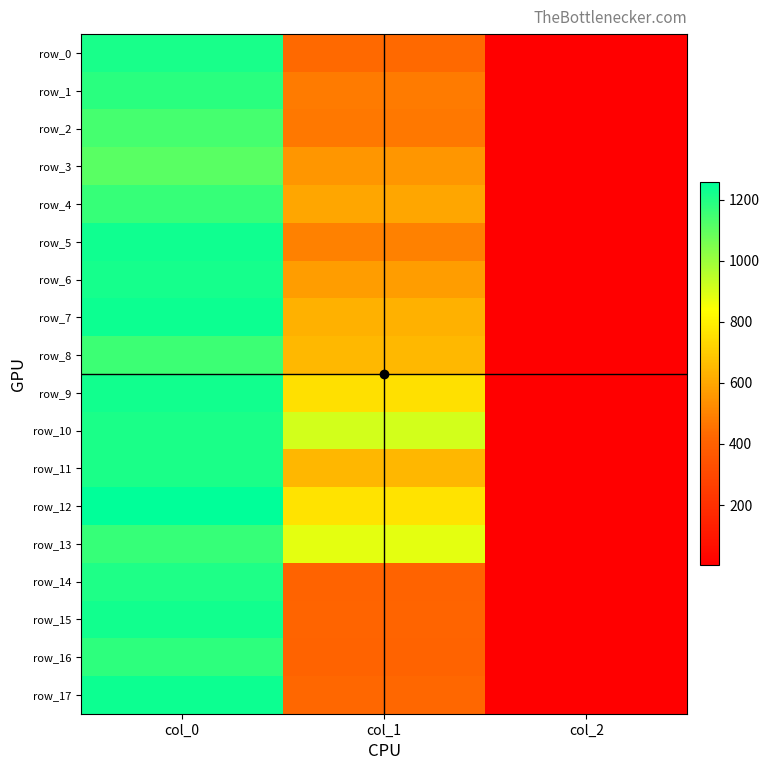

Which category has the lowest value in the row_0 series?

col_2